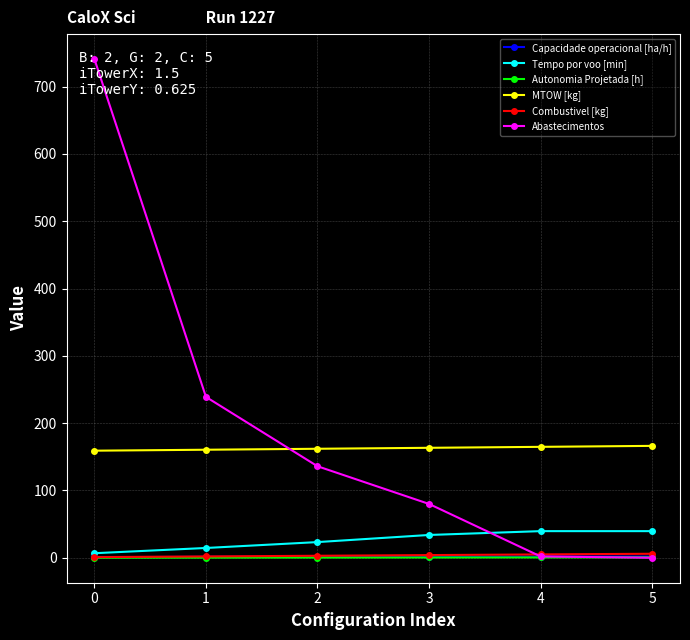

Which series has the largest total across all categories?

Abastecimentos